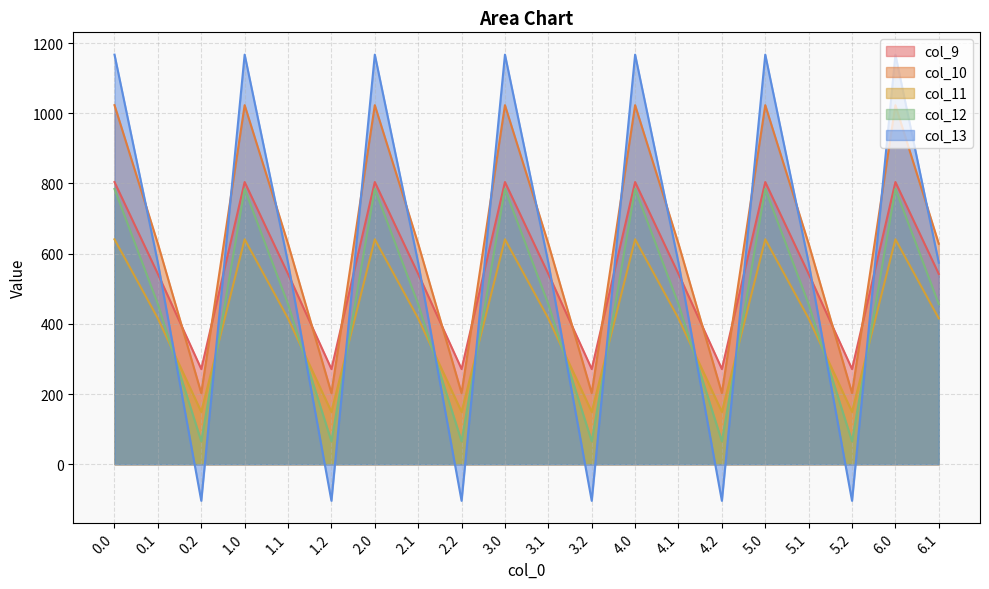

What are all the series names shown in the legend?

col_9, col_10, col_11, col_12, col_13